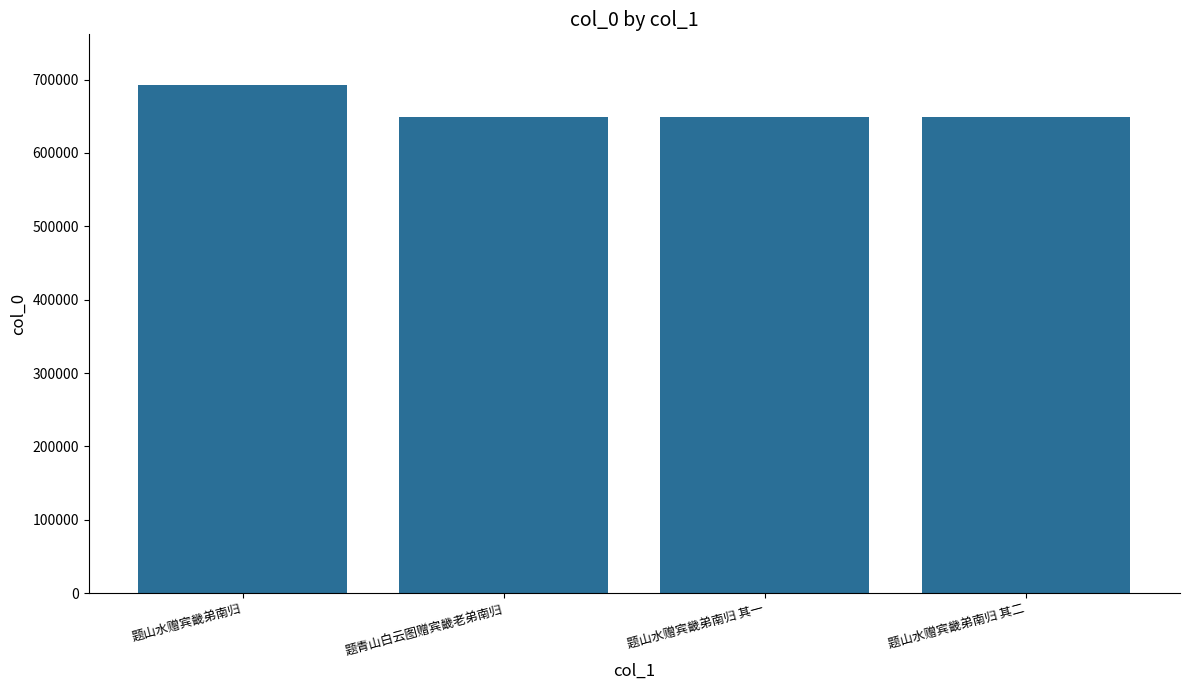

What is the maximum value shown in the chart?

692395